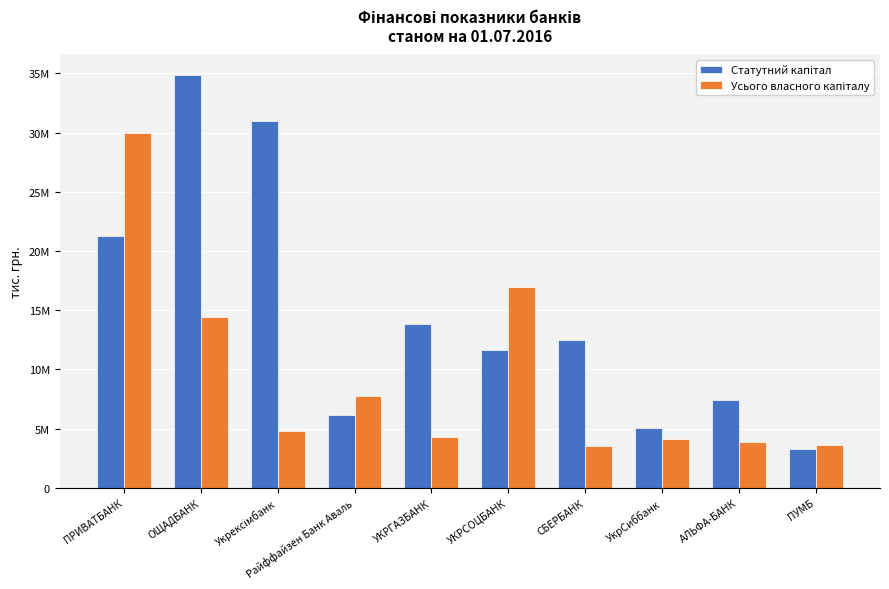

Are the bars horizontal?

No